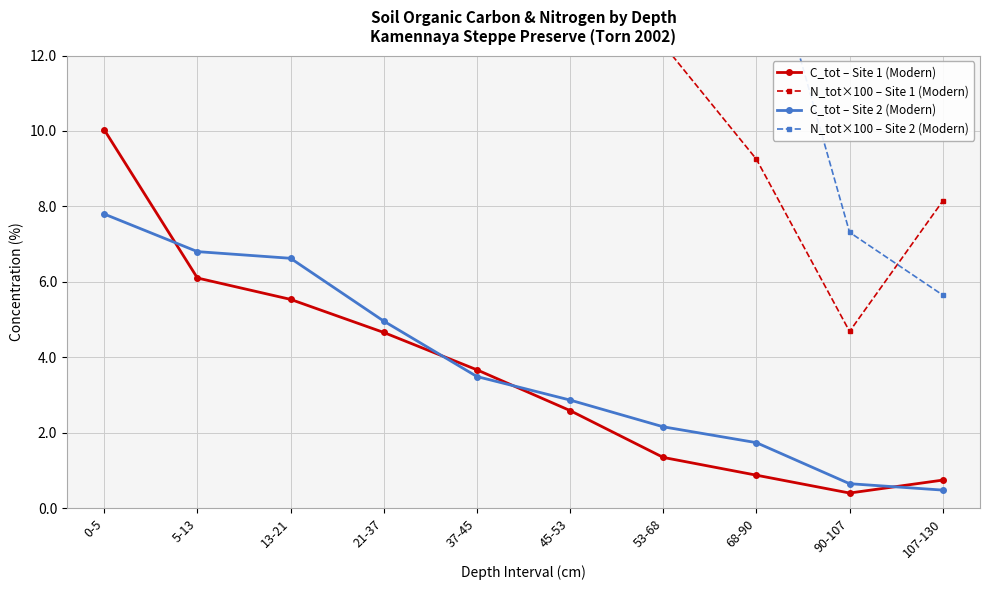

How many distinct data groups are displayed?

4